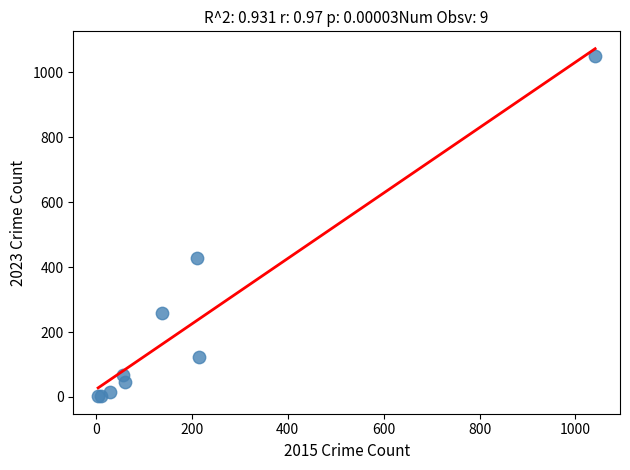

What Y value in the scatter plot is closest to 526?

427